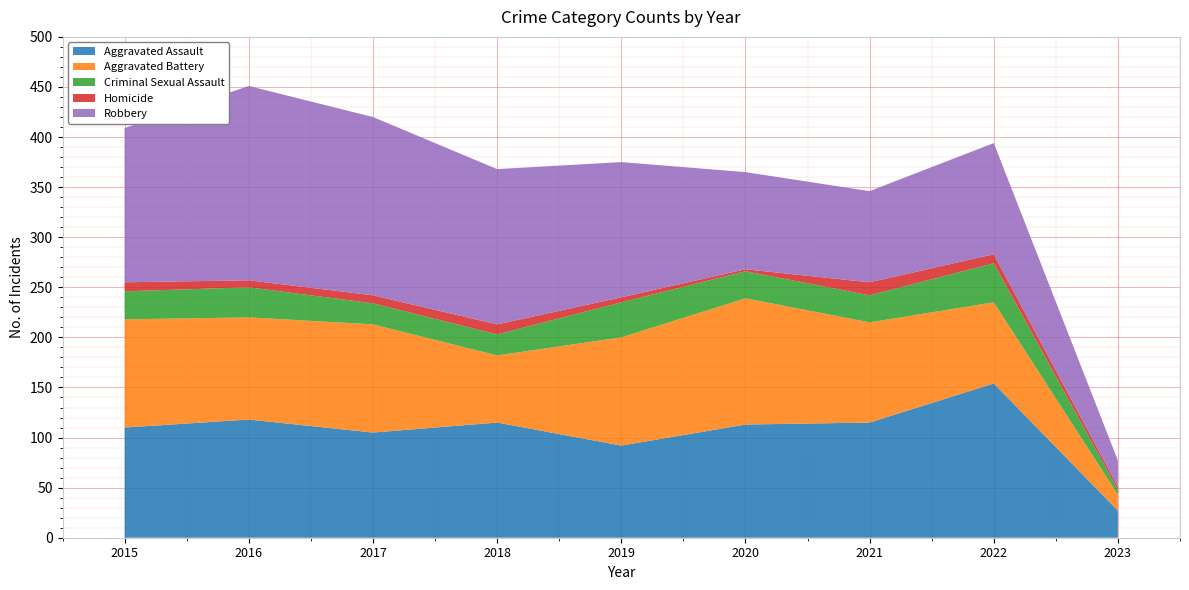

Reading left to right, transcribe all the data shown in this chart.

Aggravated Assault: 110	118	105	115	92	113	115	154	27
Aggravated Battery: 108	102	108	67	108	126	100	81	16
Criminal Sexual Assault: 28	30	21	21	35	27	27	39	5
Homicide: 9	7	8	10	5	2	13	9	3
Robbery: 154	194	178	155	135	97	91	111	26